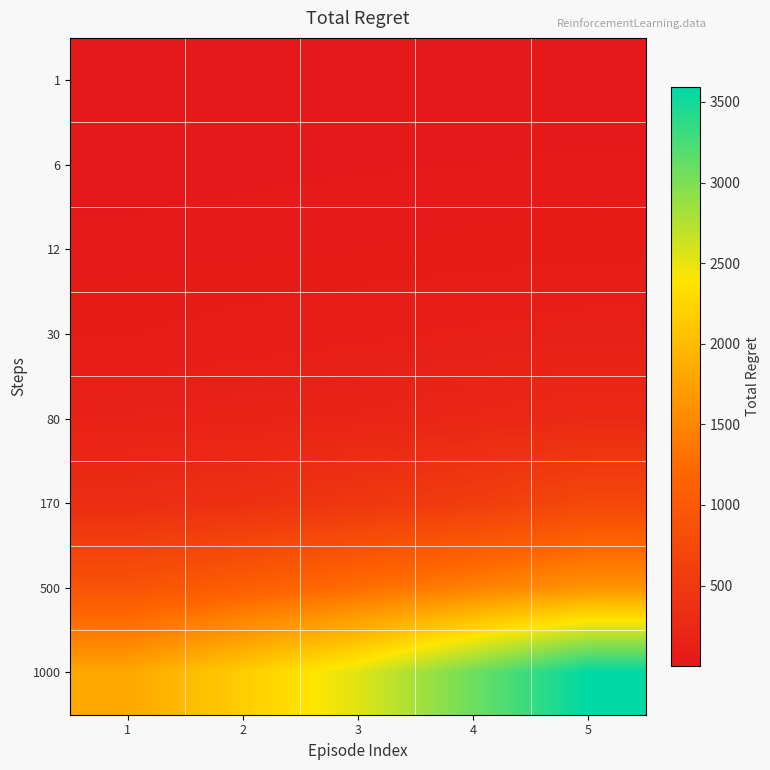

Between 4 and 1, which is larger?

4